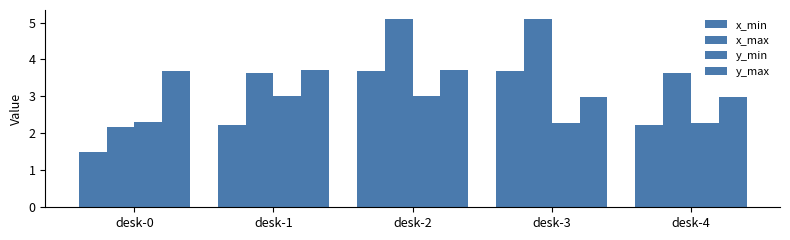

What is the value of the x_min bar at the 2nd from the left?

2.2